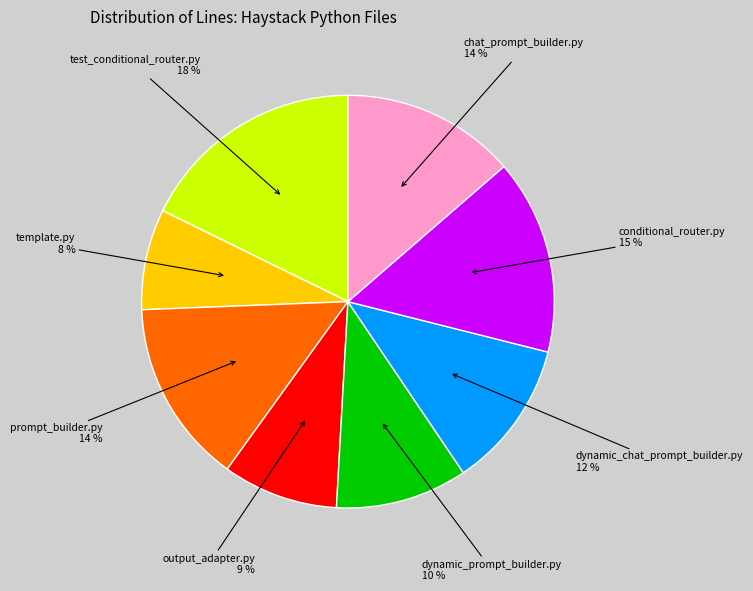

Does any single category account for the majority?

No